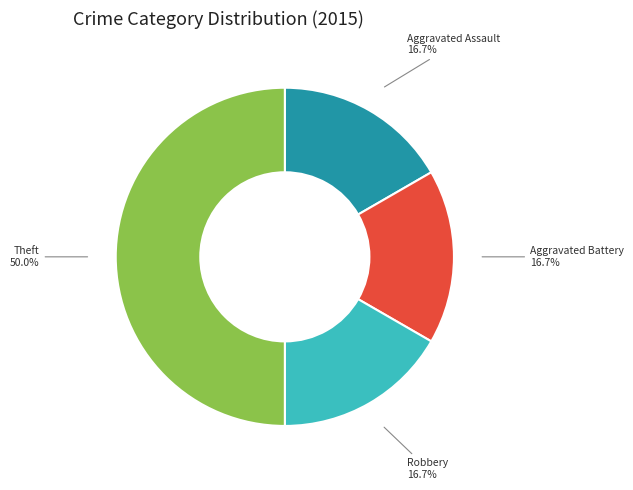

The Aggravated Battery slice represents 17% of the pie. True or false?

True